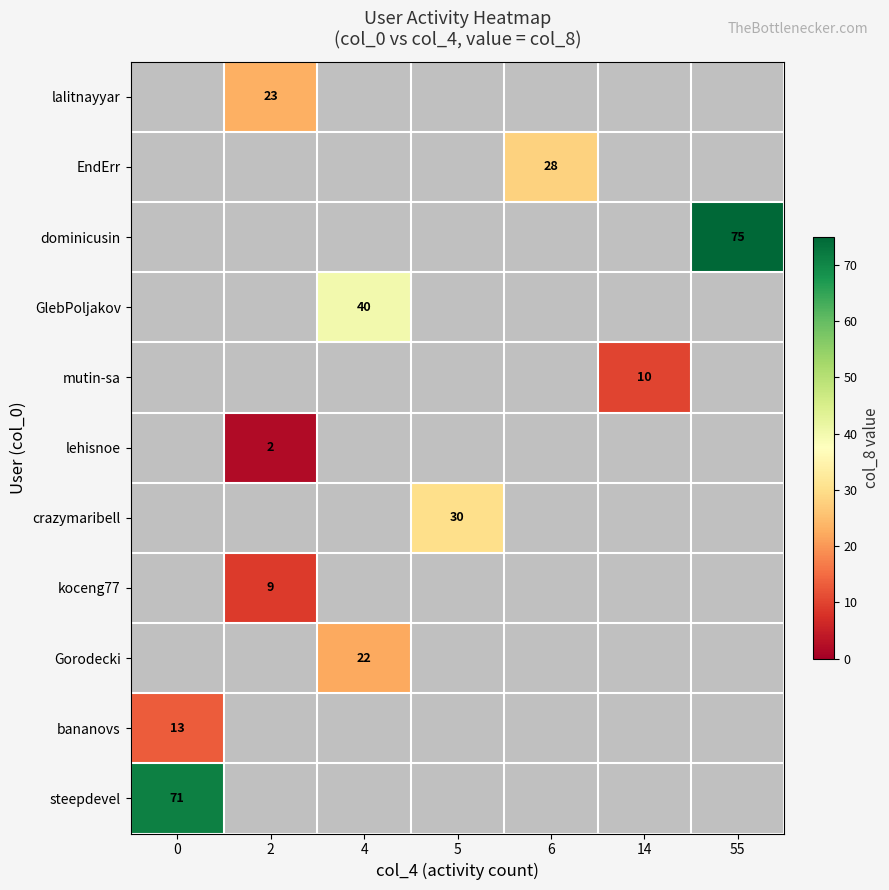

How many data points does each series have?

7